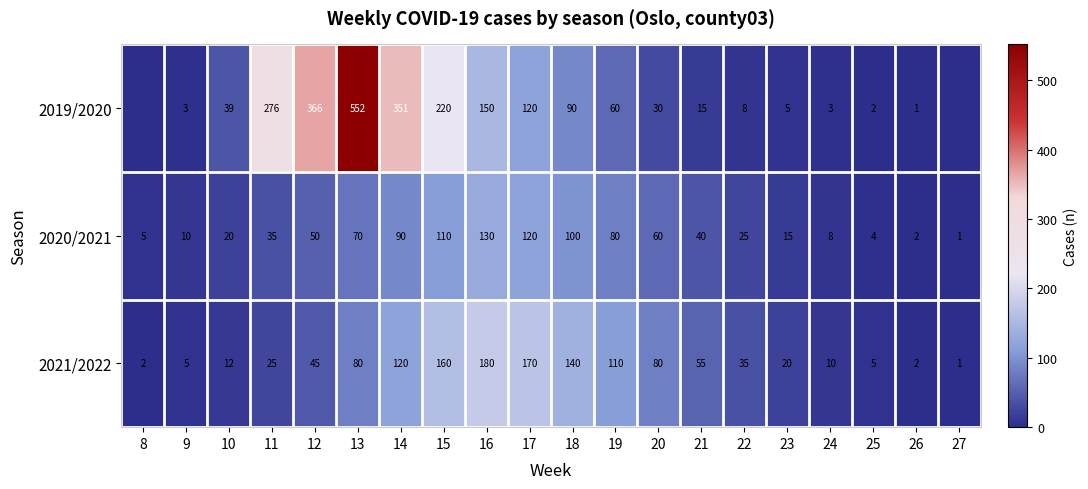

Which series changed the most between 14 and 16?

2019/2020